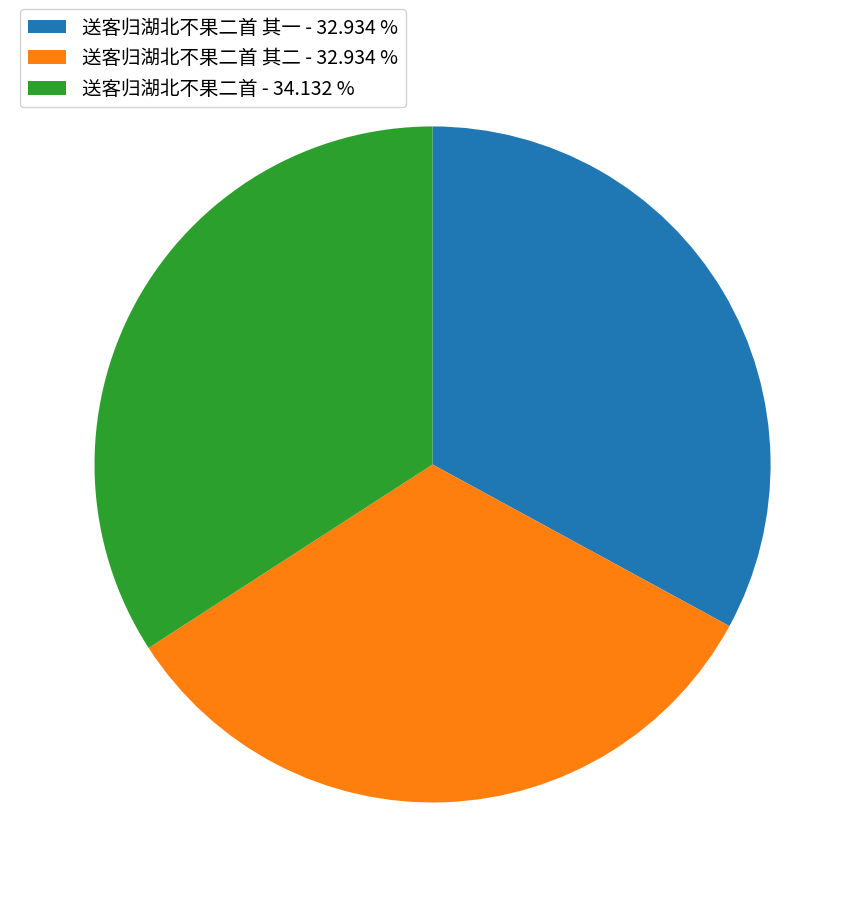

Which slice is the largest?

送客归湖北不果二首 - 34.132 %